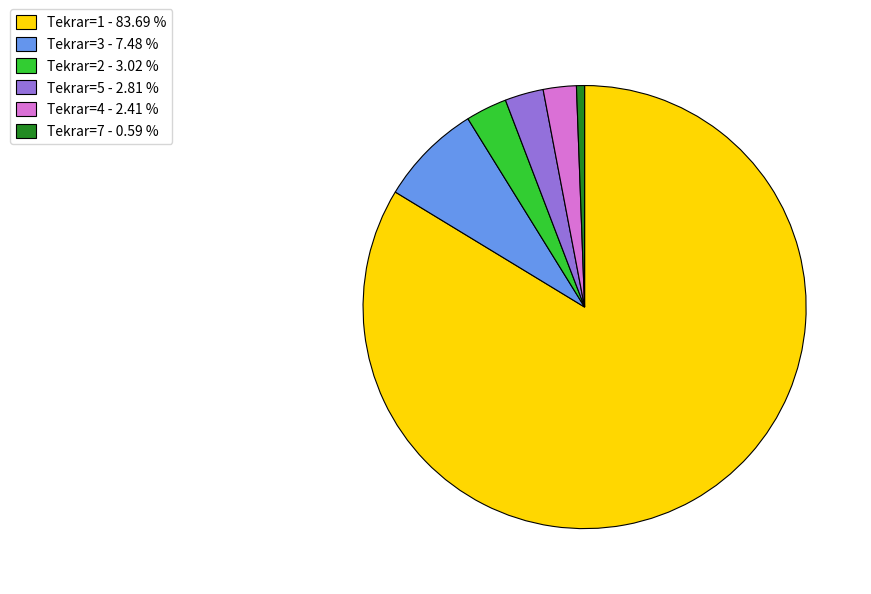

Which slice is the smallest?

Tekrar=7 - 0.59 %